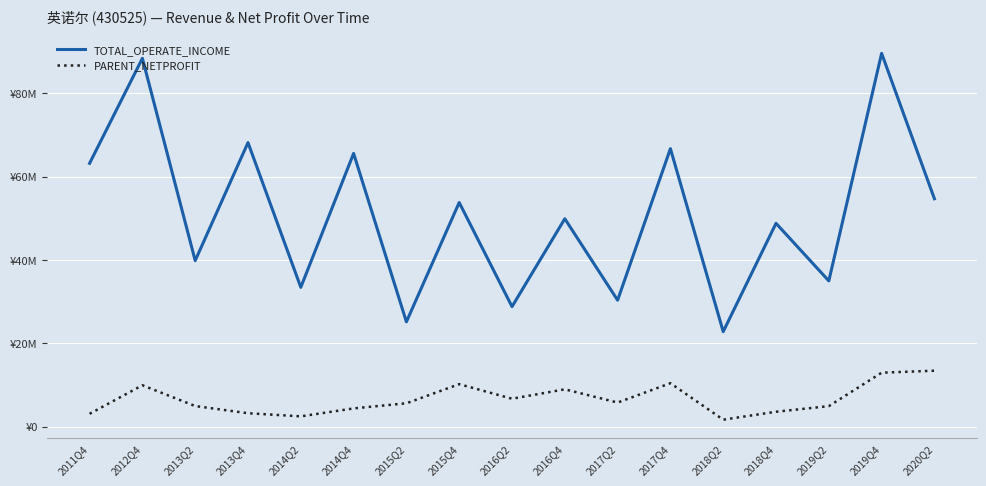

True or false: PARENT_NETPROFIT and TOTAL_OPERATE_INCOME cross at least once.

False